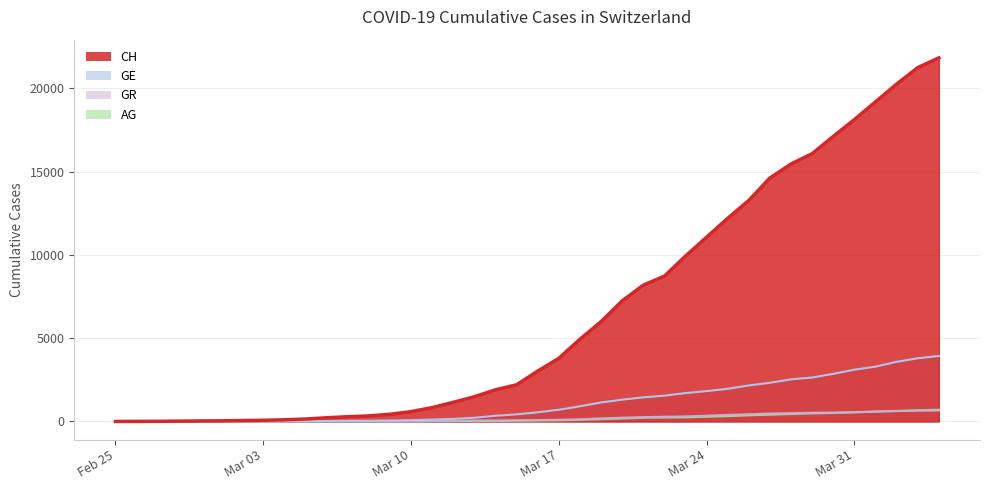

Is it true that AG equals 644 at 2020-03-27?

False